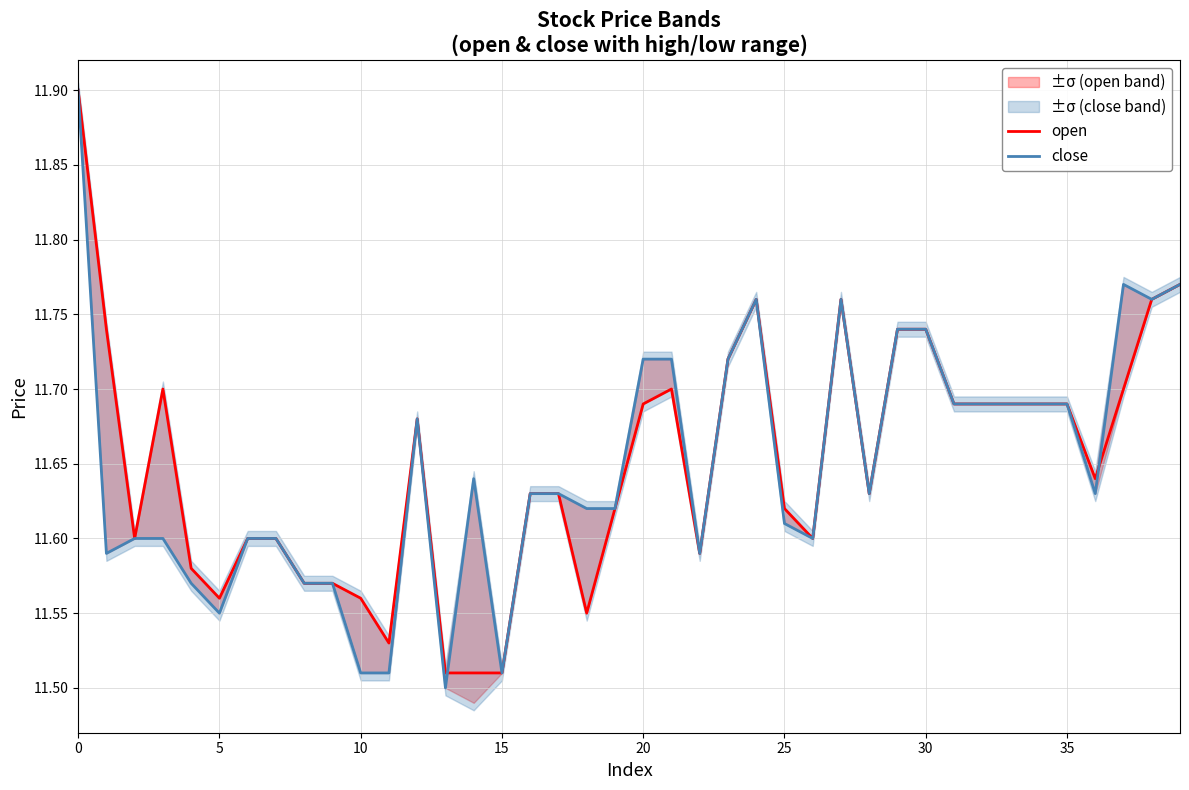

At 31, list the series in order from smallest to largest.

open, close